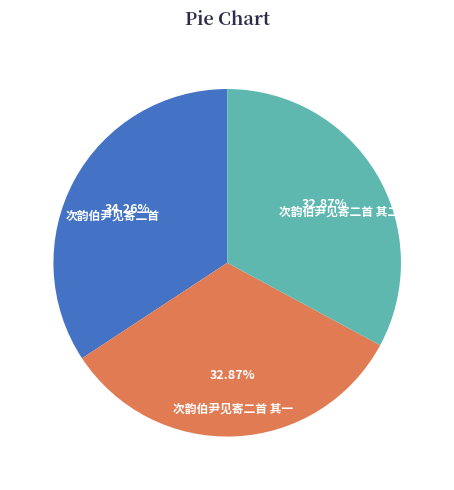

Approximately how many times larger is the value at 次韵伯尹见寄二首 compared to 次韵伯尹见寄二首 其二?

1.0